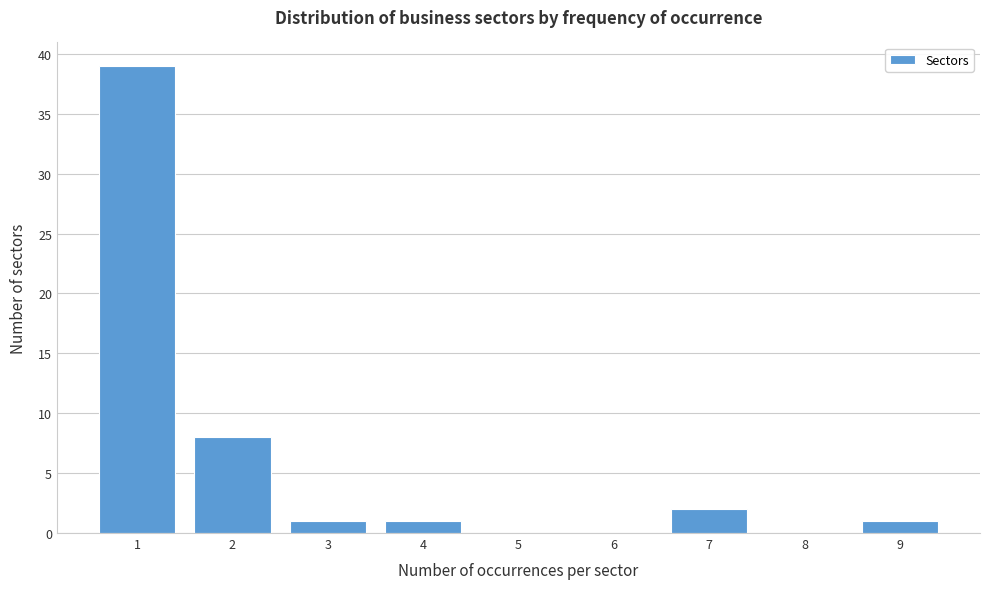

Which range on the x-axis has the tallest bar?

0.5 to 1.5